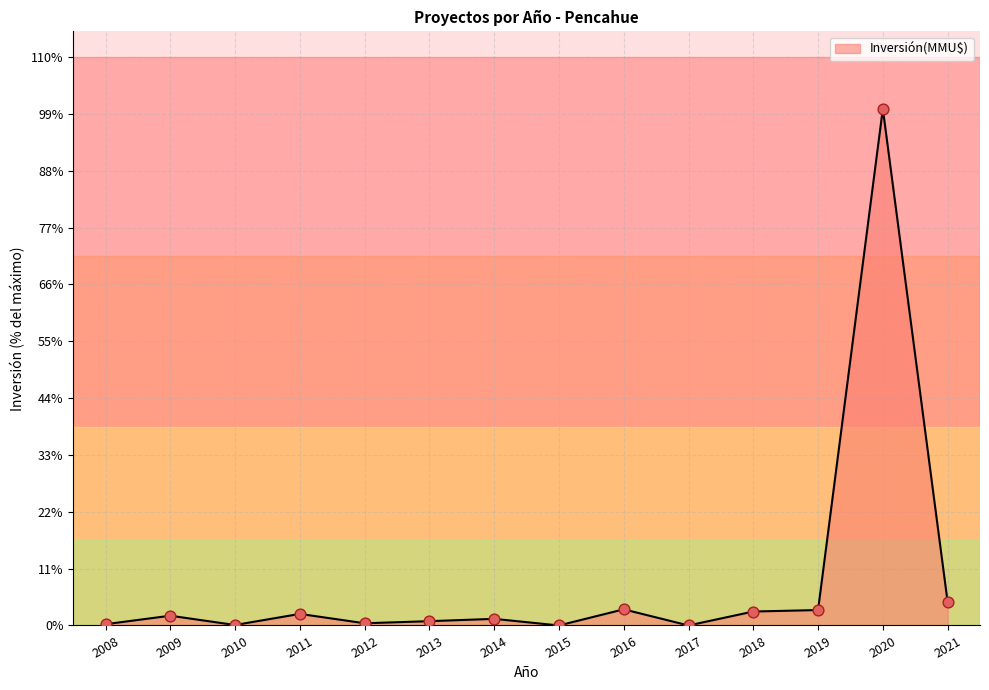

Is this an area chart (filled region under the line)?

Yes